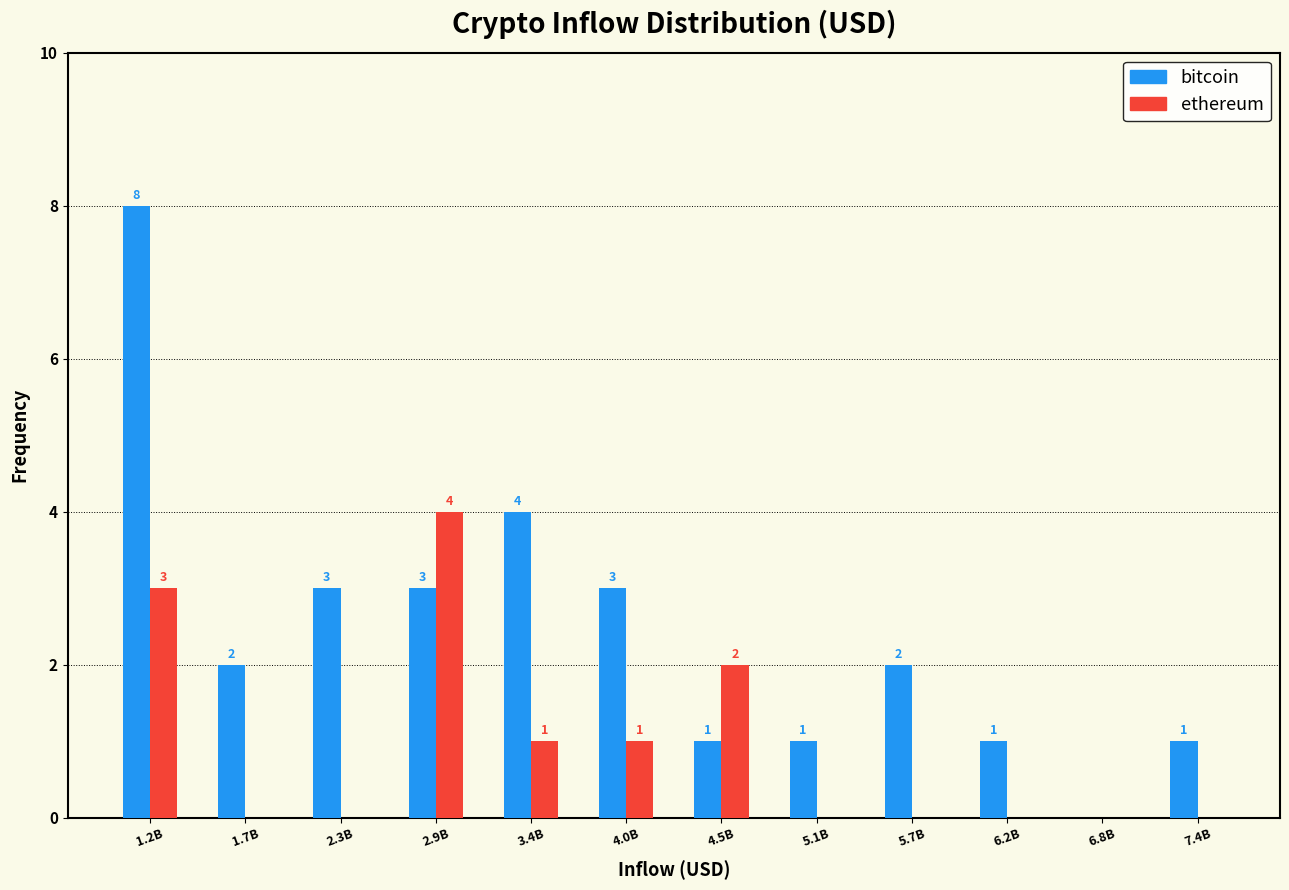

Reading right to left, list all the values displayed in this chart.

bitcoin: 7.4B=1	6.8B=0	6.2B=1	5.7B=2	5.1B=1	4.5B=1	4.0B=3	3.4B=4	2.9B=3	2.3B=3	1.7B=2	1.2B=8
ethereum: 7.4B=0	6.8B=0	6.2B=0	5.7B=0	5.1B=0	4.5B=2	4.0B=1	3.4B=1	2.9B=4	2.3B=0	1.7B=0	1.2B=3